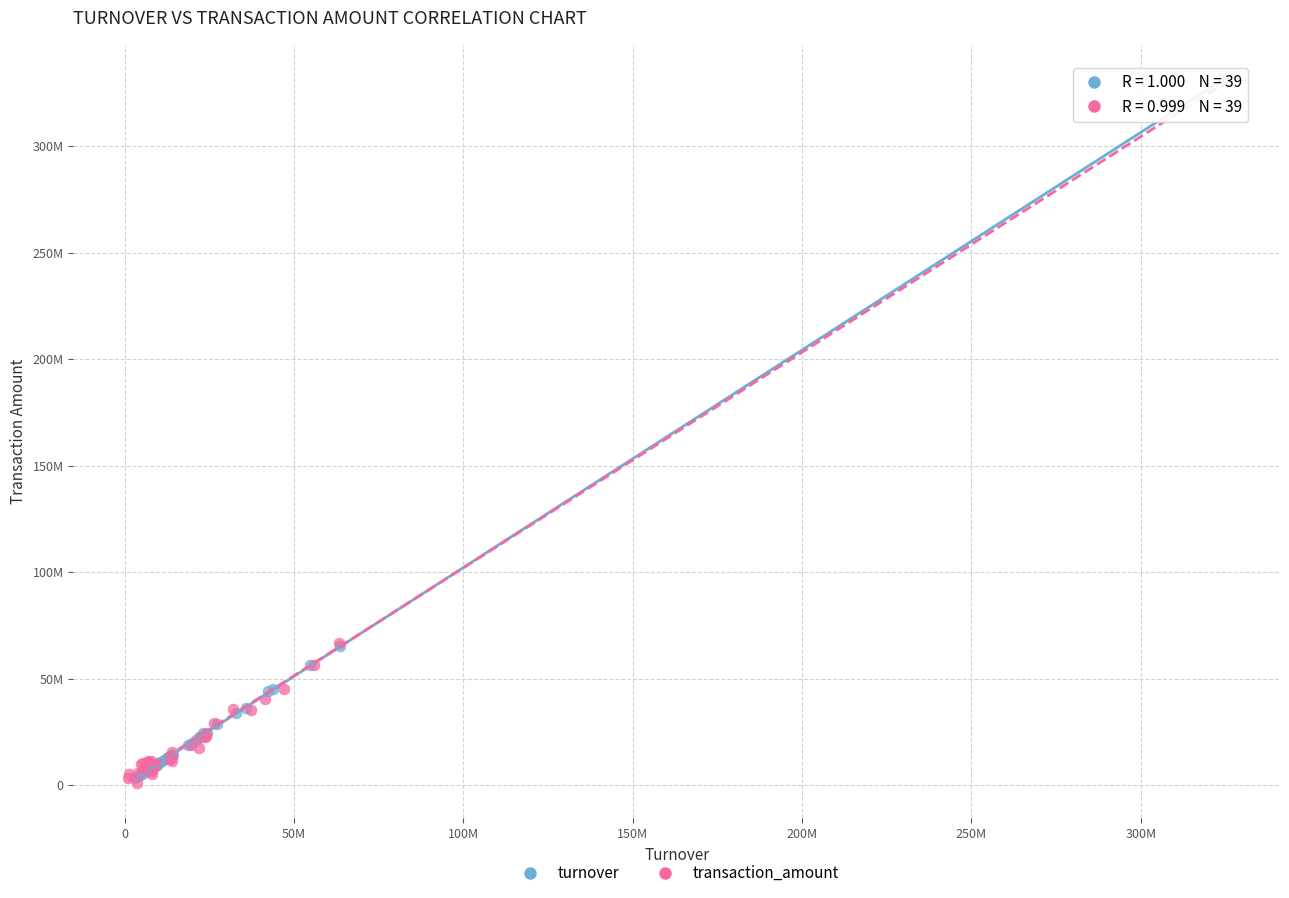

Which series has the widest spread of Y values?

transaction_amount